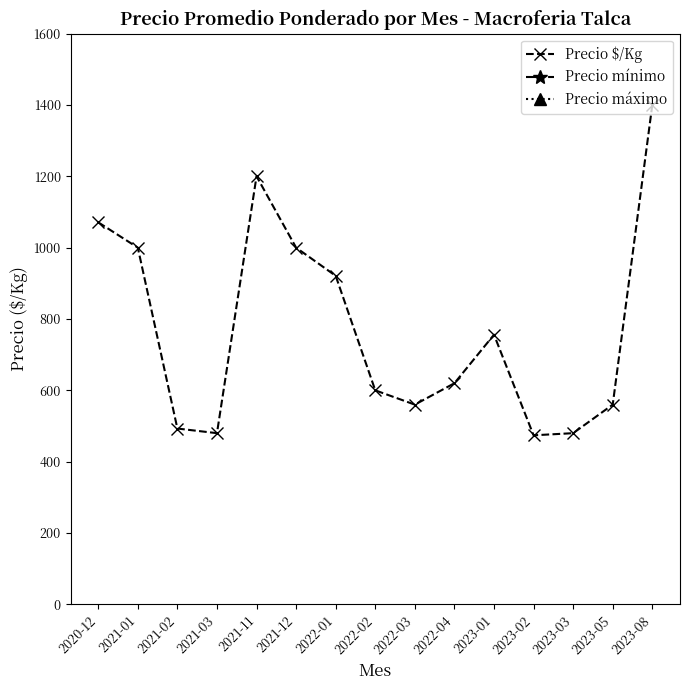

What is the difference between the maximum and minimum values in the Precio mínimo series?

9000